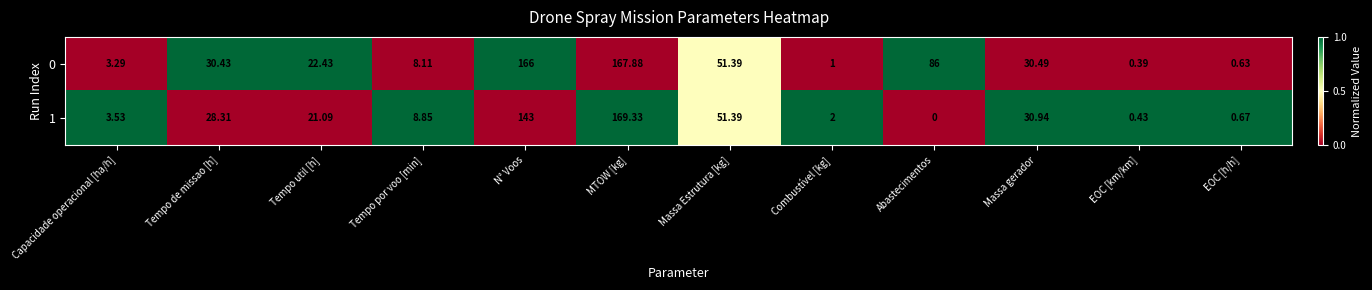

Where is 0 nearest to the value 84?

Abastecimentos